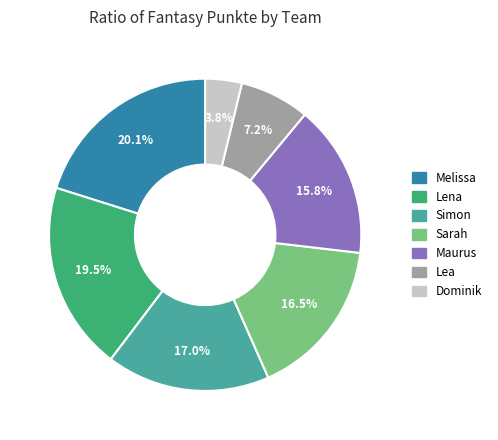

How many segments does this pie chart have?

7